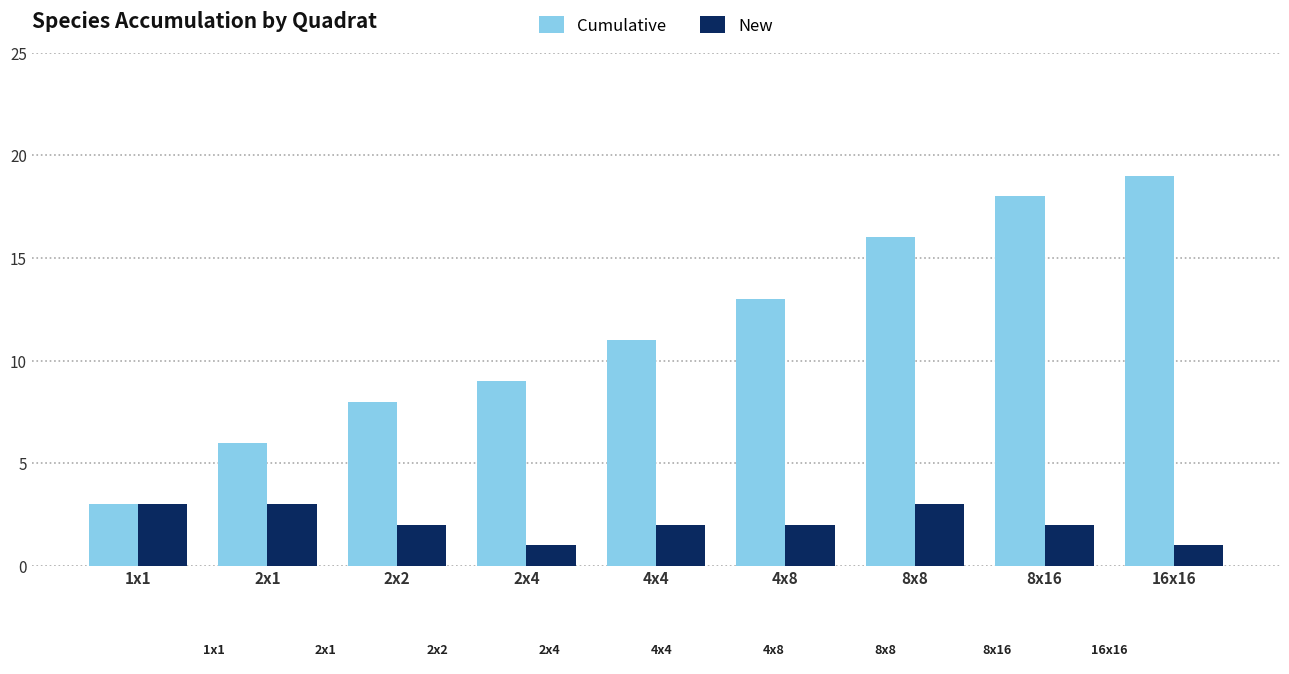

Reading right to left, transcribe all the data shown in this chart.

Cumulative: 16x16=19	8x16=18	8x8=16	4x8=13	4x4=11	2x4=9	2x2=8	2x1=6	1x1=3
New: 16x16=1	8x16=2	8x8=3	4x8=2	4x4=2	2x4=1	2x2=2	2x1=3	1x1=3